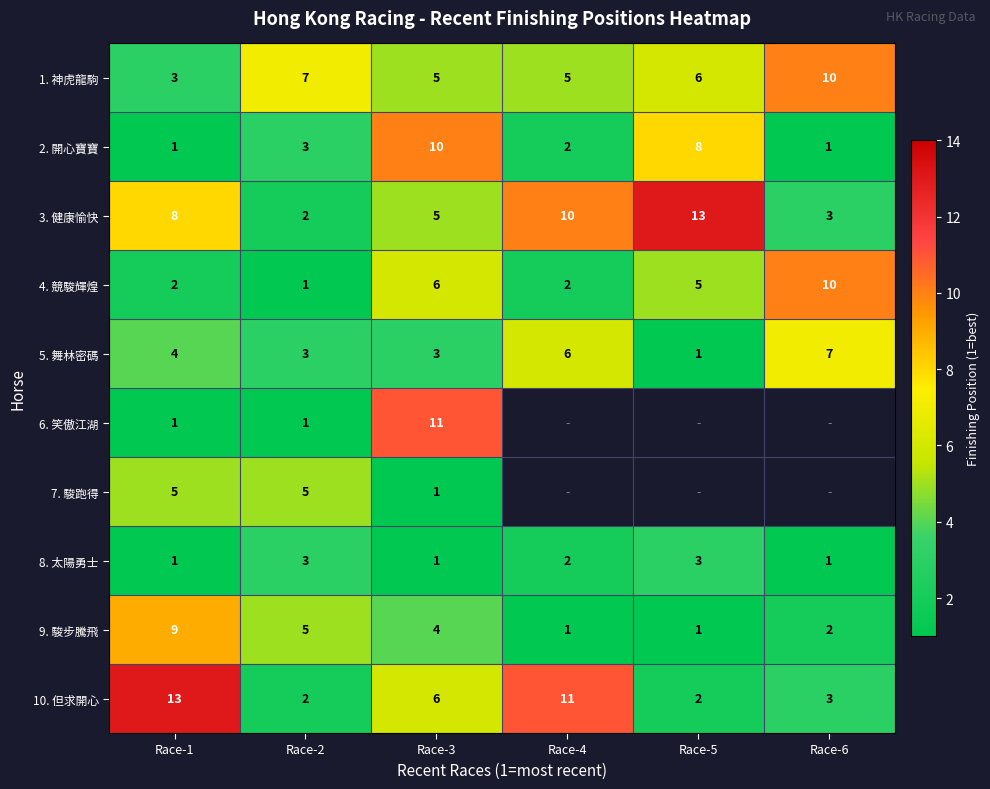

Rank the categories by 3. 健康愉快 value from highest to lowest.

Race-5, Race-4, Race-1, Race-3, Race-6, Race-2